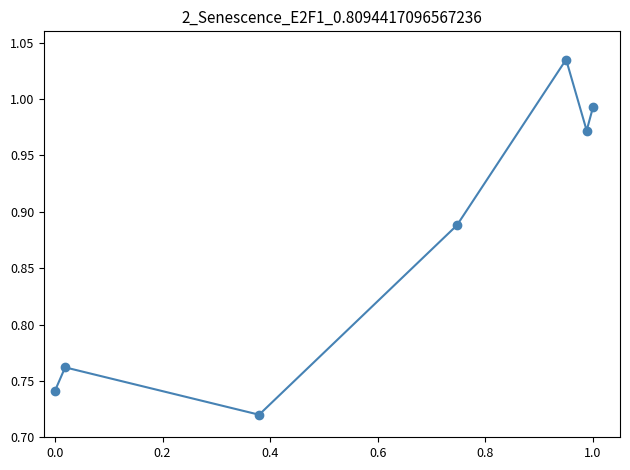

What is the difference between the second highest and second lowest values?

0.3